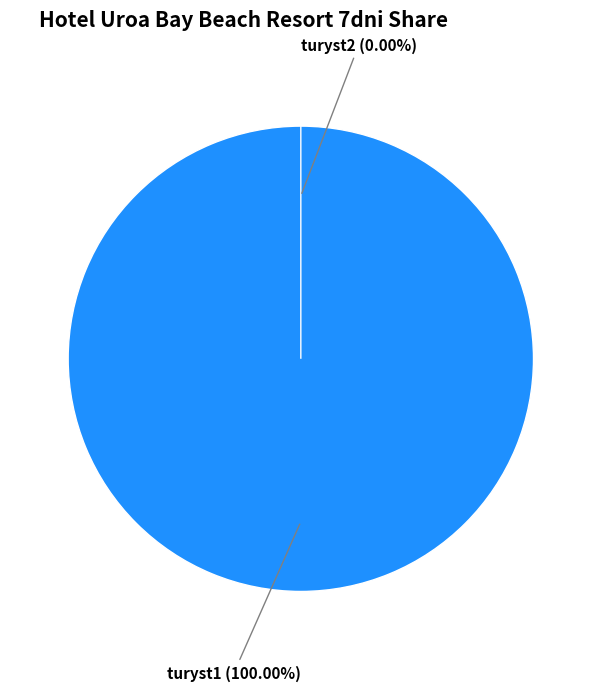

Count the number of slices in the pie.

2